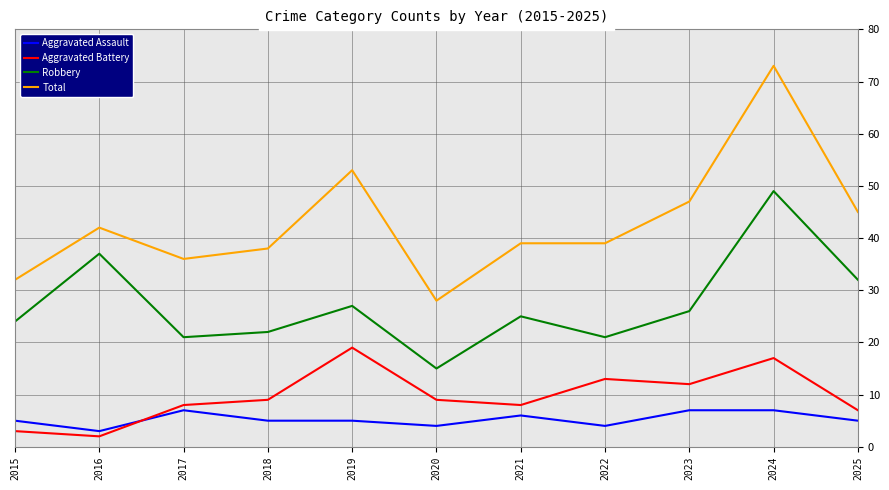

What is the spread (max minus min) of values at 2021?

33